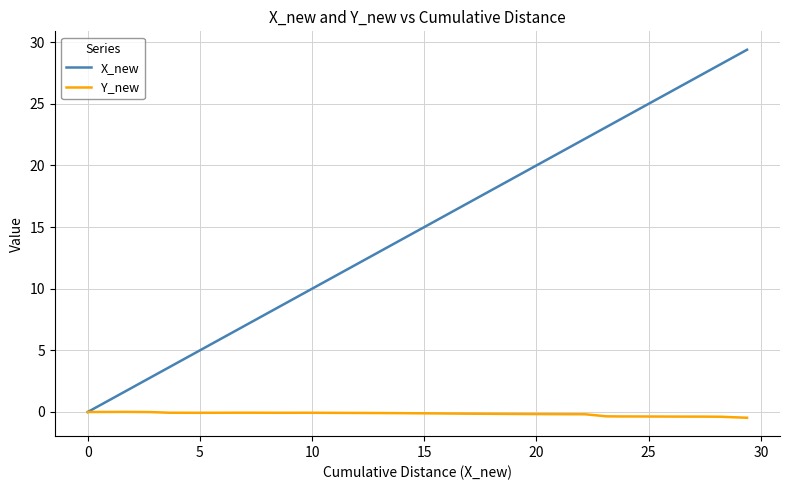

List the series in order of their overall mean, highest first.

X_new, Y_new